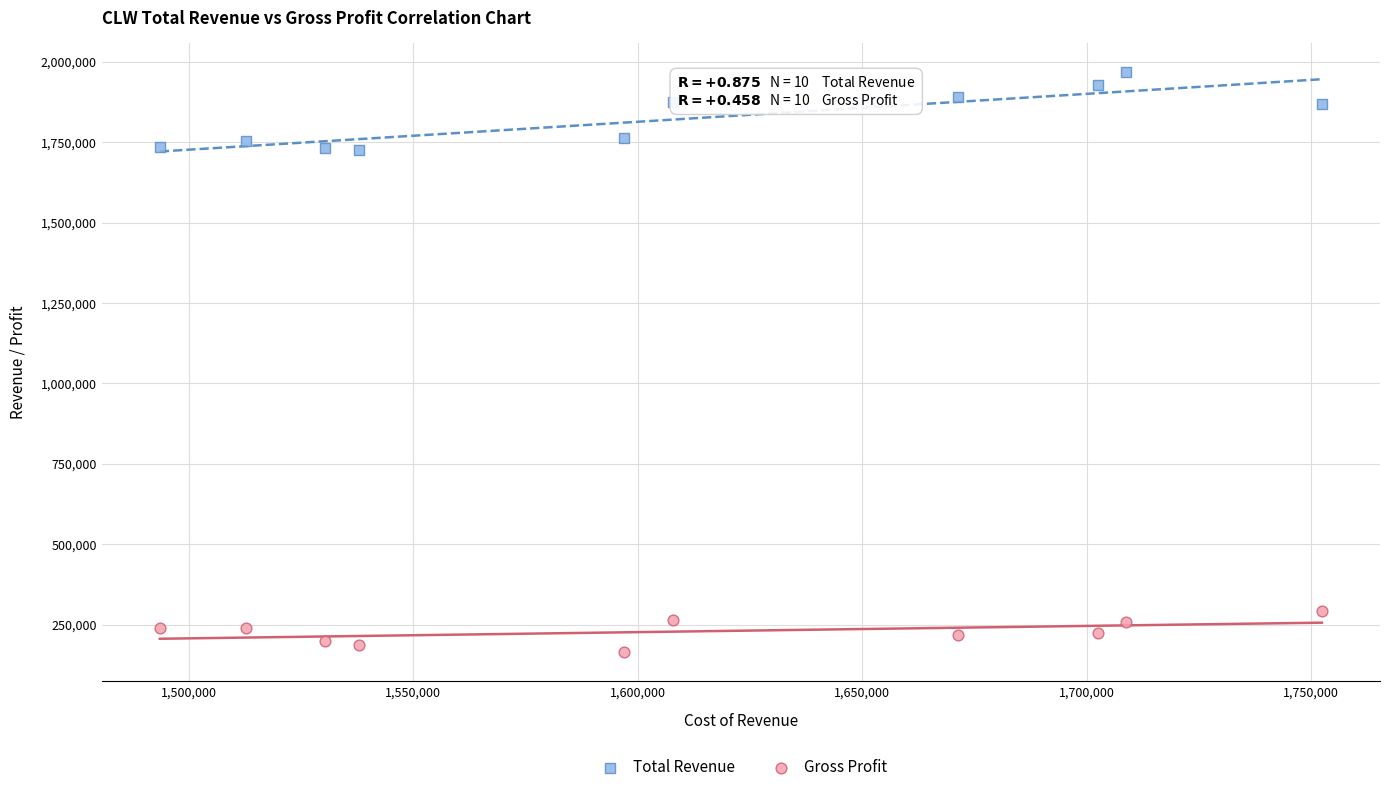

What are all the series names shown in the legend?

Total Revenue, Gross Profit